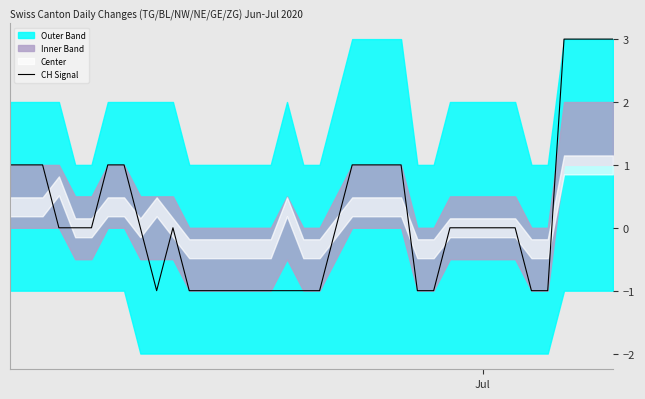

How many points are higher than both their immediate neighbors (excluding endpoints)?

1